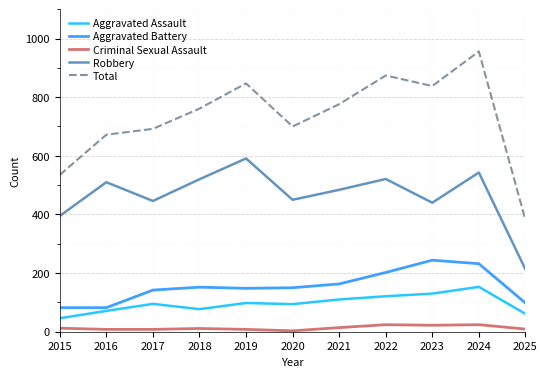

The value of Criminal Sexual Assault at 2024 is 24. True or false?

True